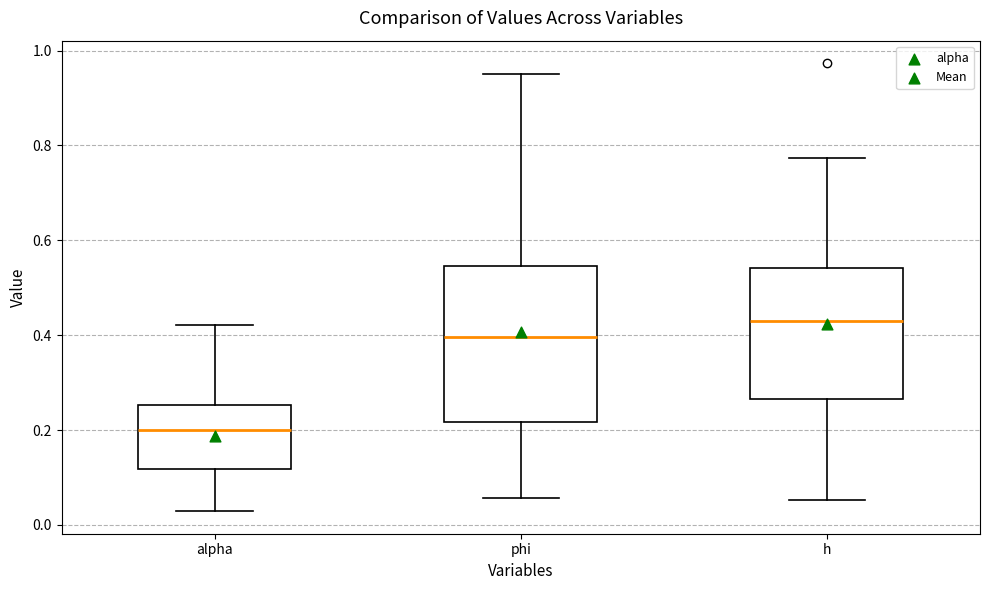

Which box has the lowest median line?

alpha